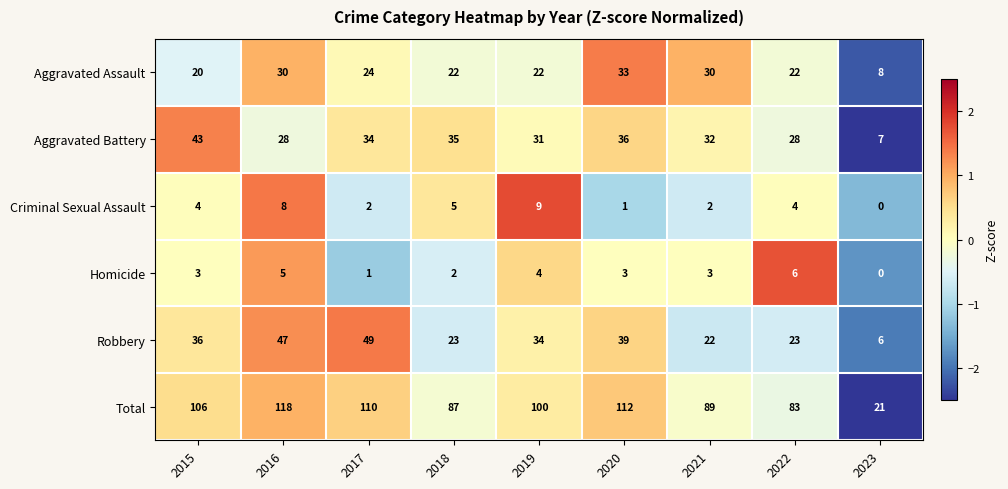

How many data points does each series have?

9